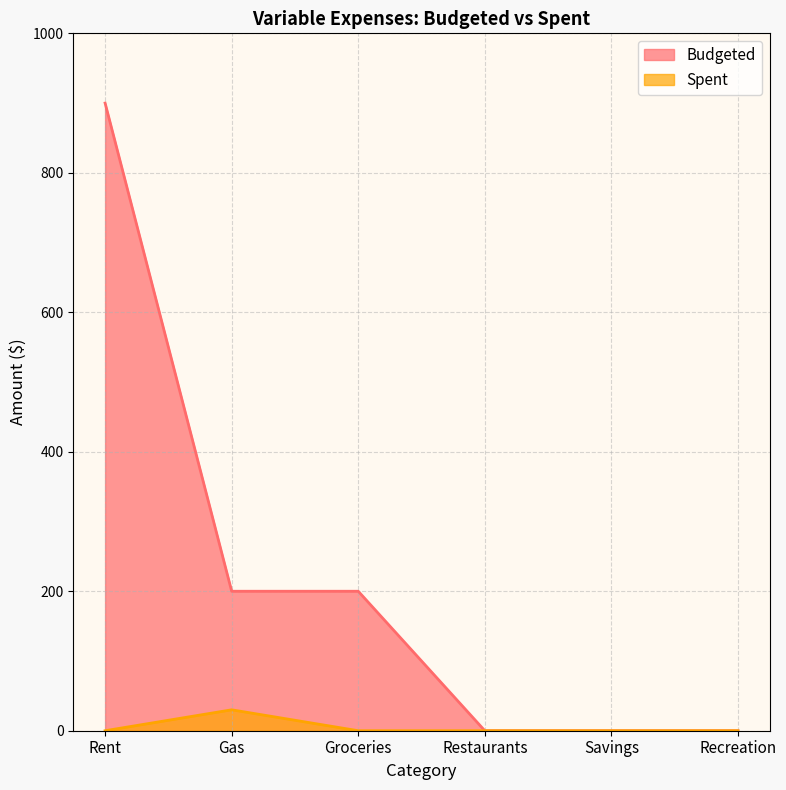

How many data points does each series have?

6